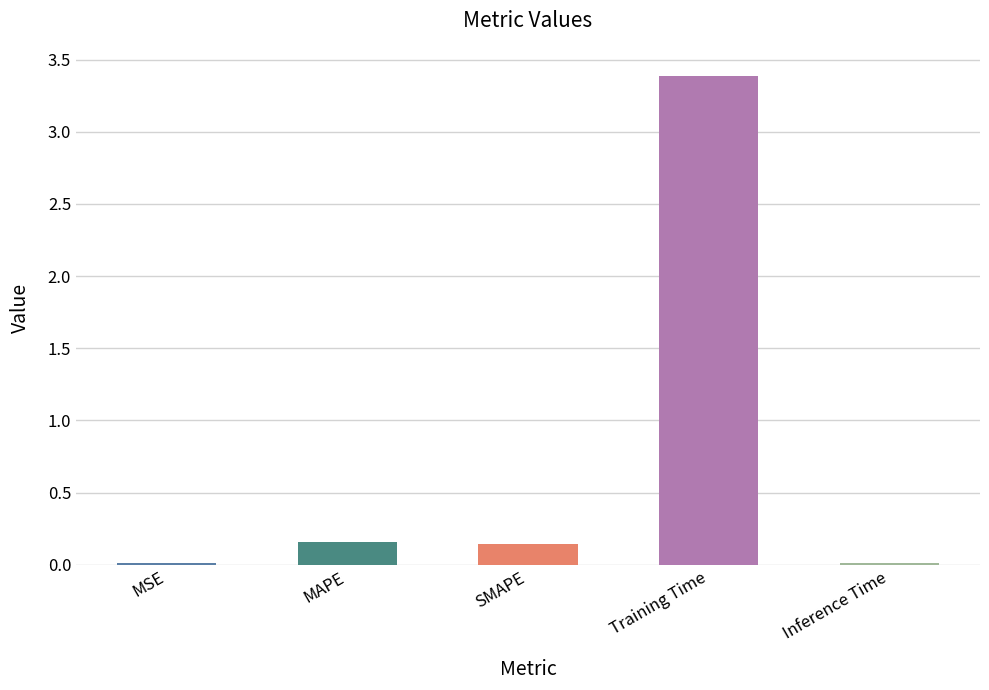

What is the sum of all values?

3.7